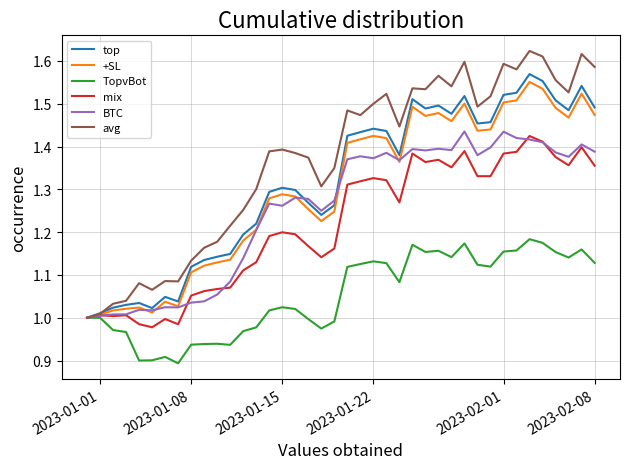

Which series has the widest spread of values?

avg